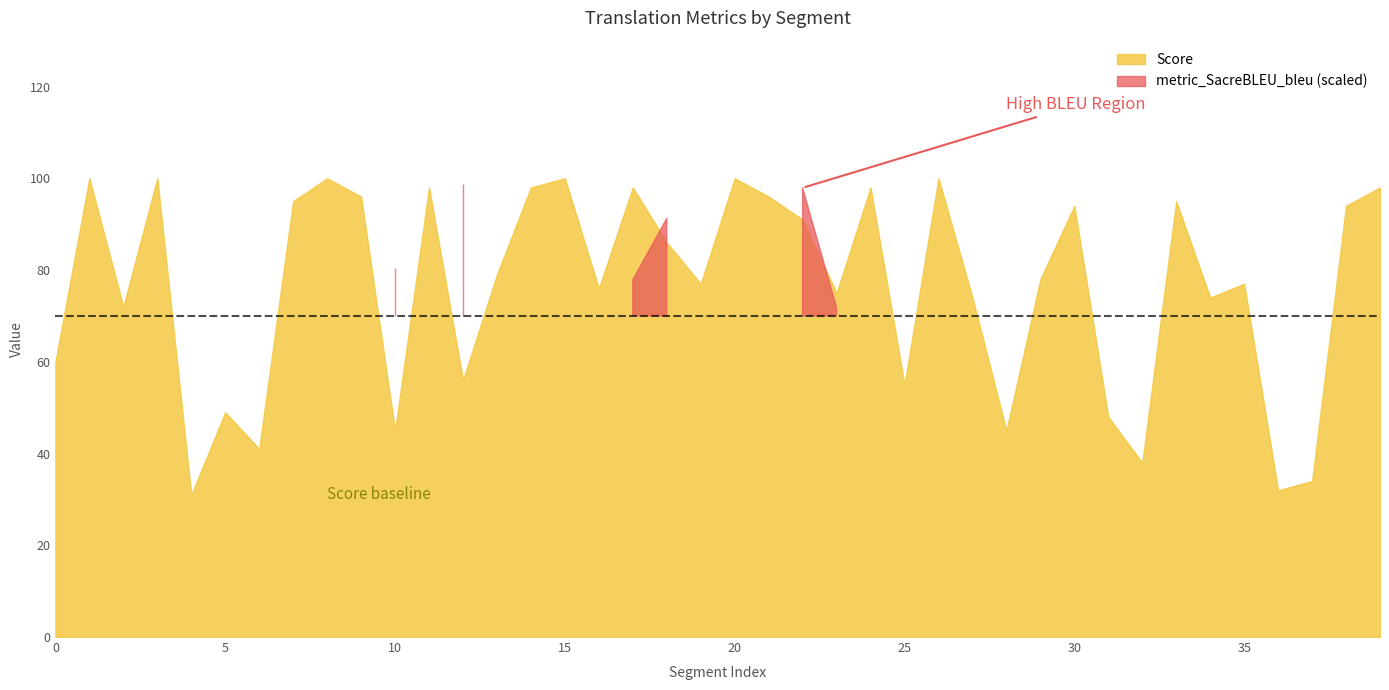

Which label corresponds to the largest value in the chart?

1